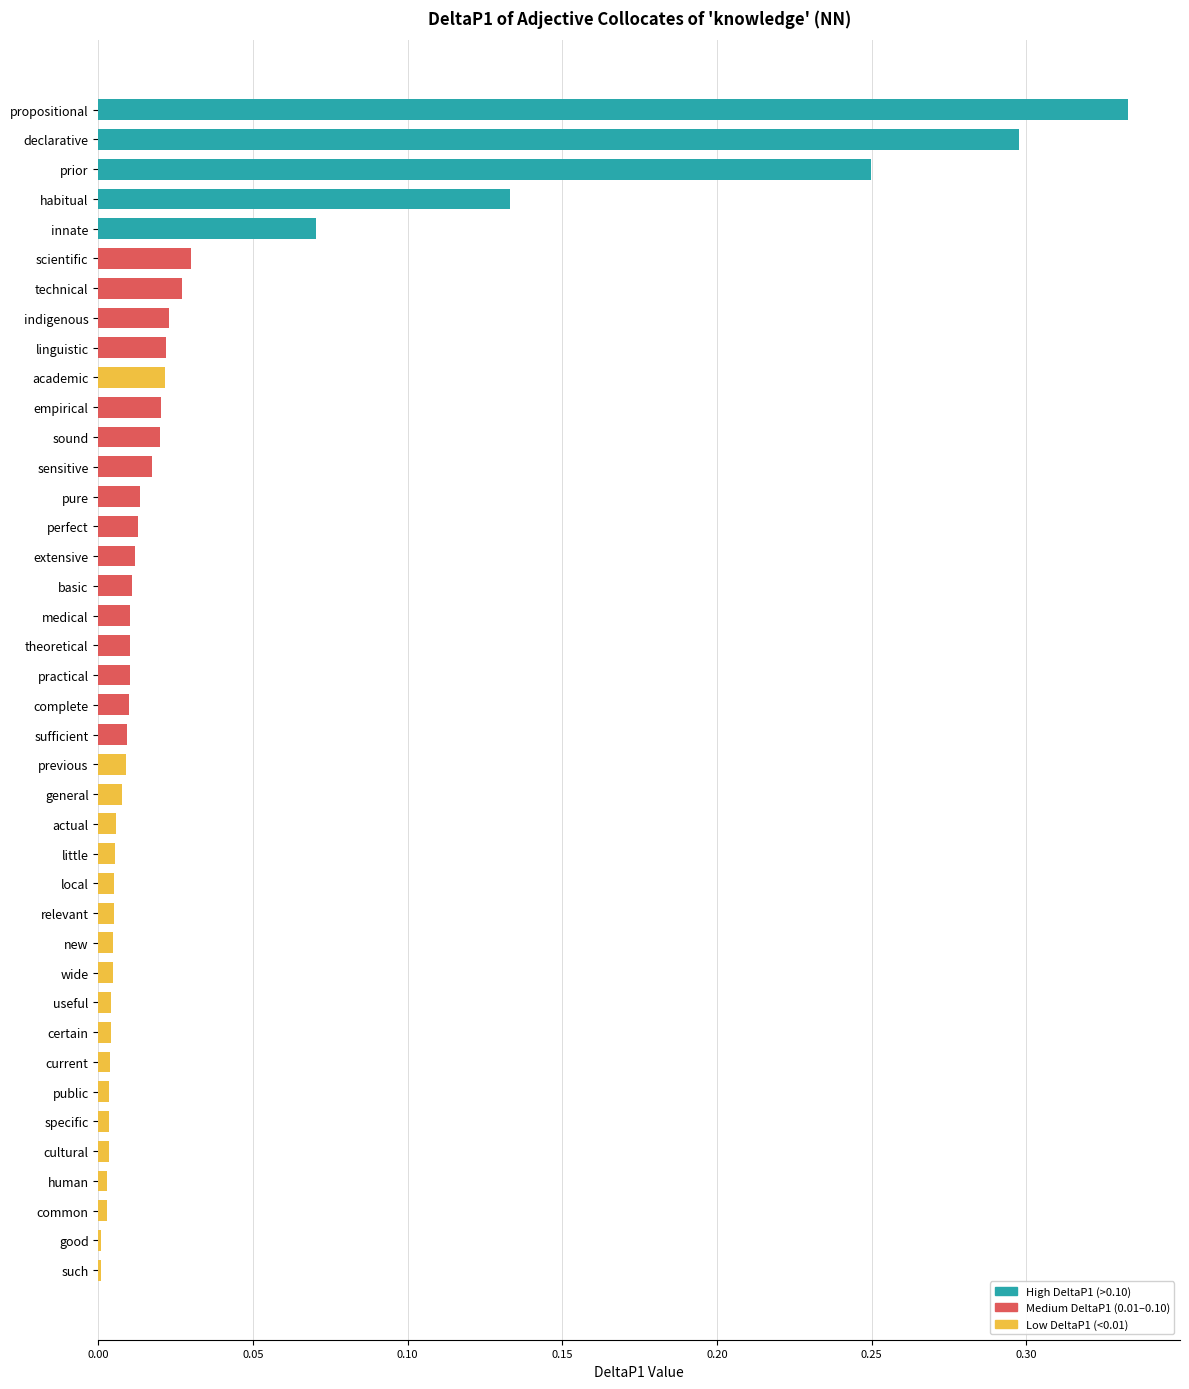

What is the sum of all values?

1.4